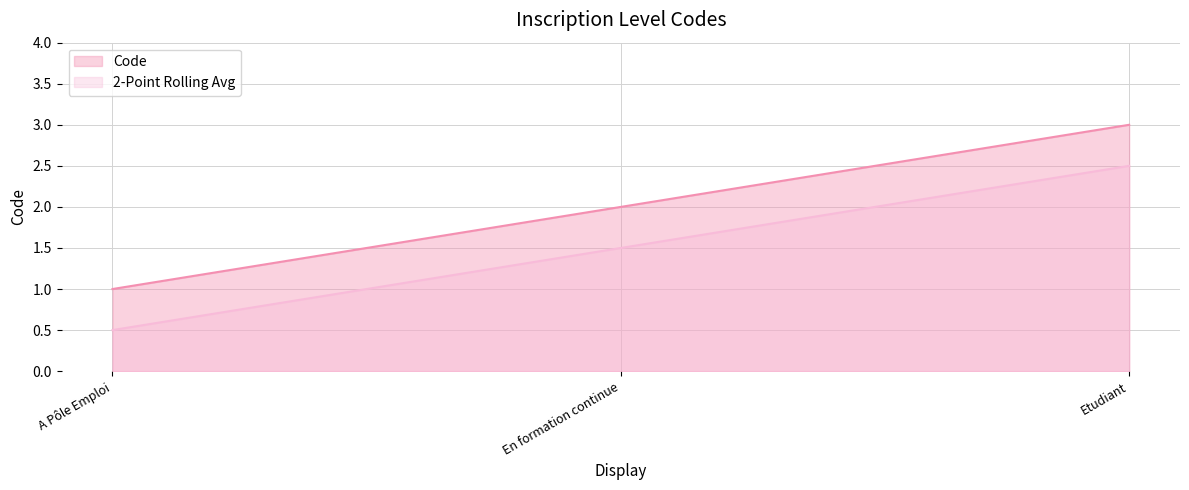

List the labels in order of value, smallest first.

A Pôle Emploi, En formation continue, Etudiant